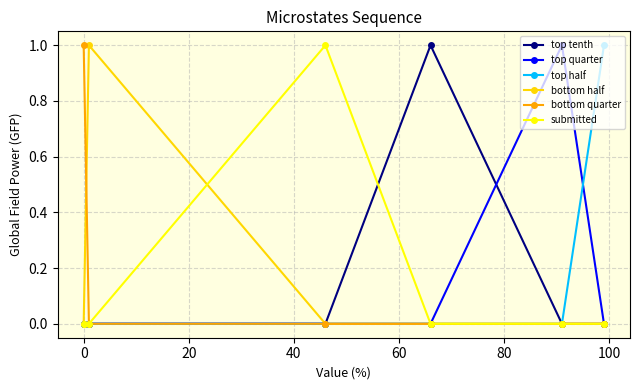

True or false: top tenth has more than 0 interior local peaks.

True